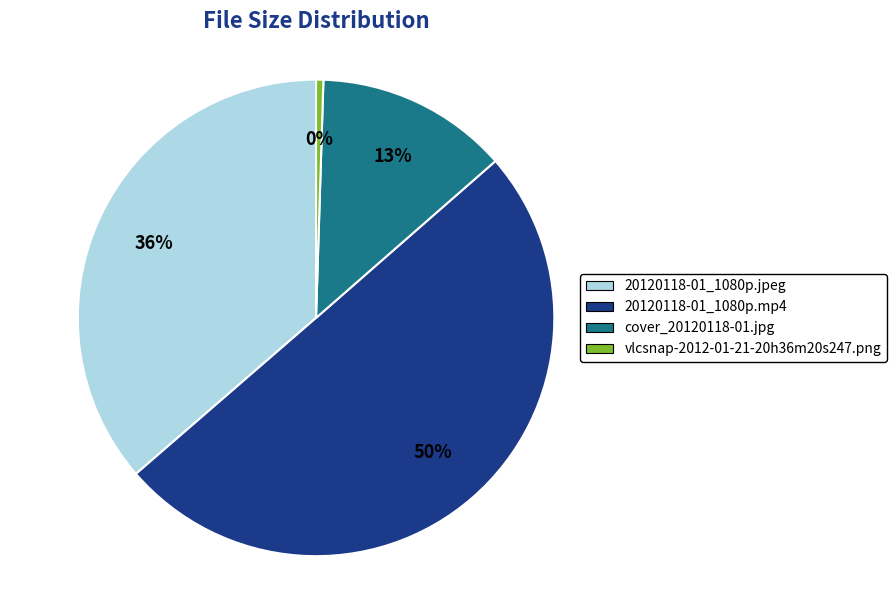

What is the ratio of the value at 20120118-01_1080p.jpeg to the value at vlcsnap-2012-01-21-20h36m20s247.png?

73.6